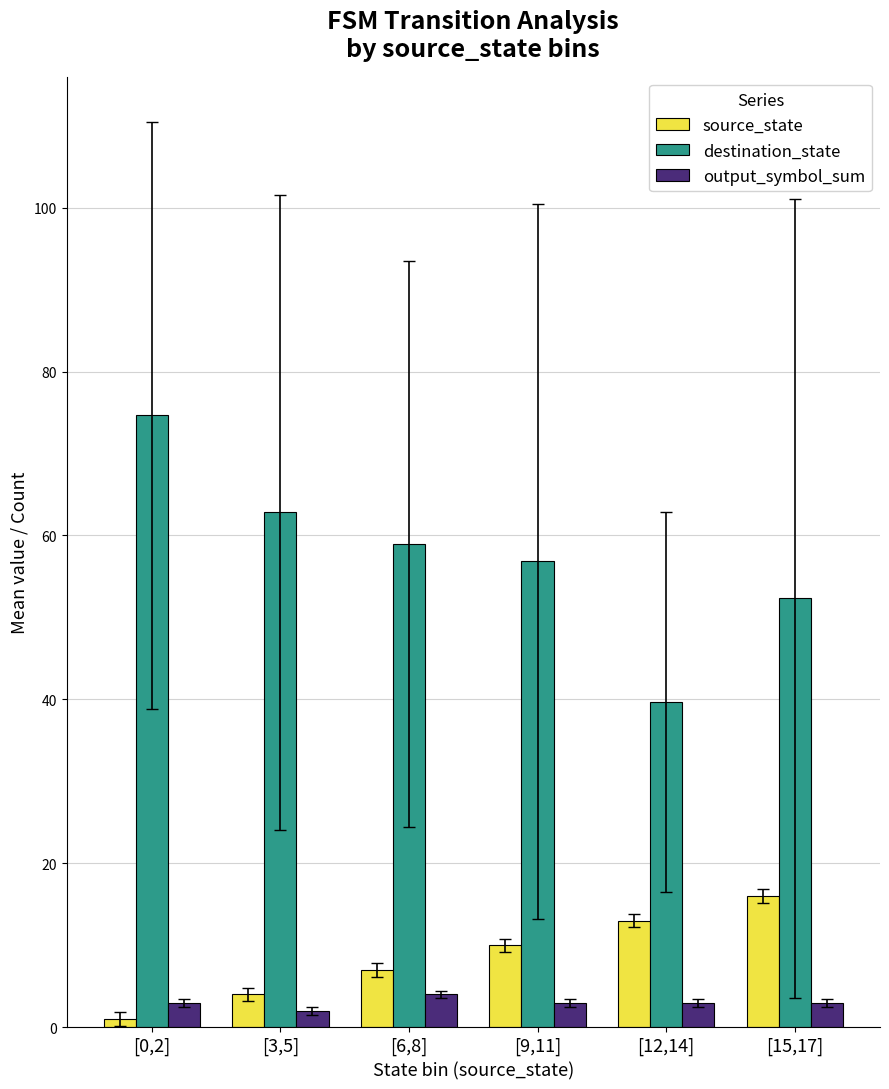

What is the difference between the maximum and minimum values in the source_state series?

15.0